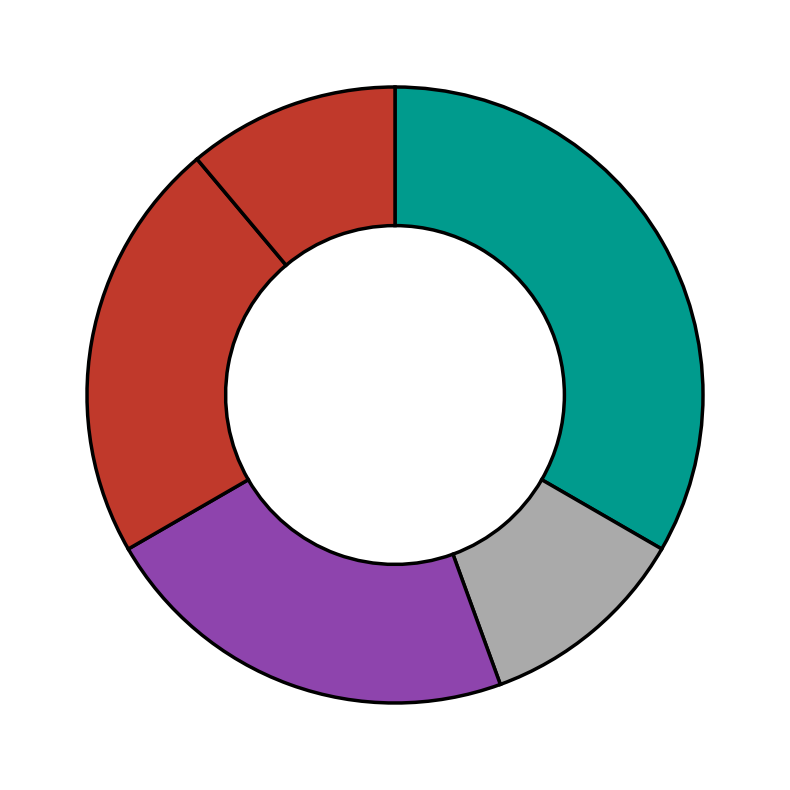

How many slices are in this pie chart?

5